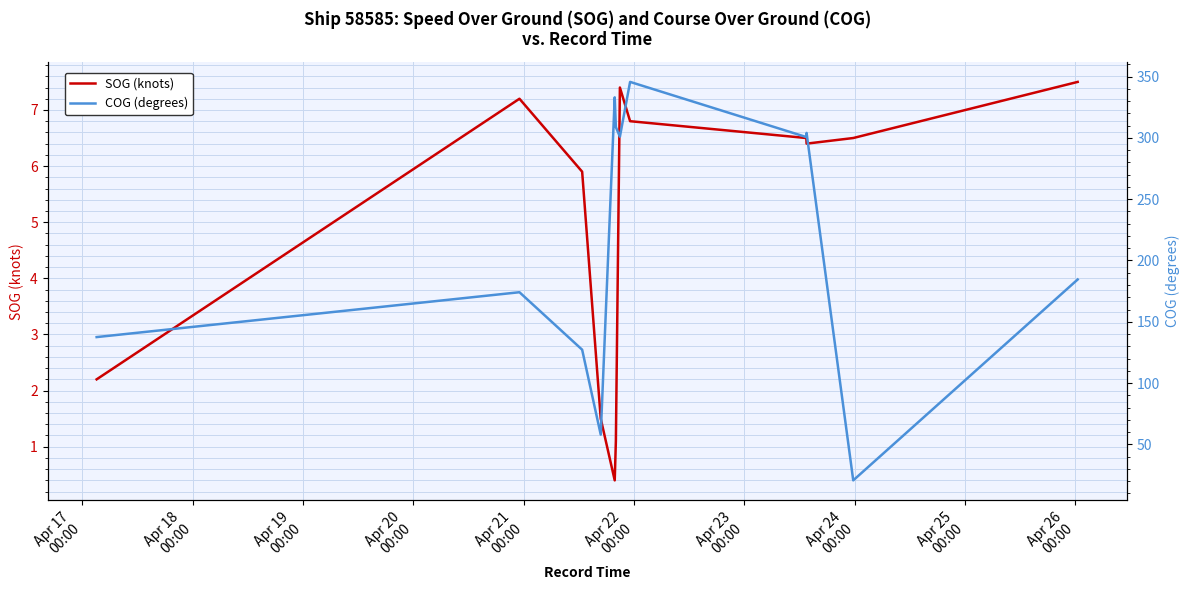

List the series in order of their peak value, lowest first.

SOG (knots), COG (degrees)